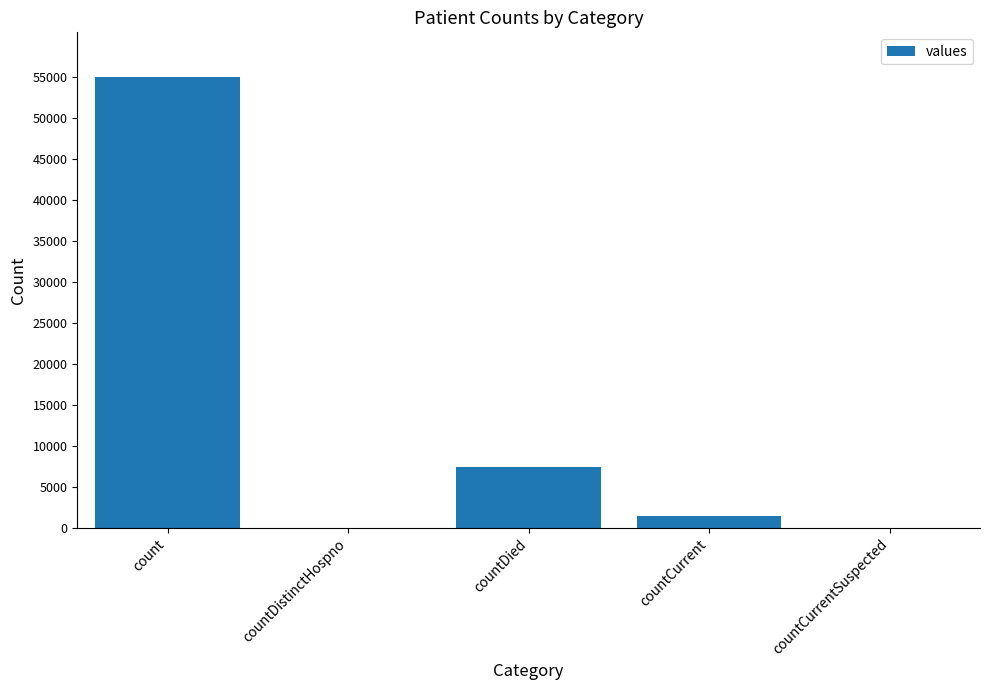

Reading left to right, list all the values displayed in this chart.

54941	0	7493	1497	0